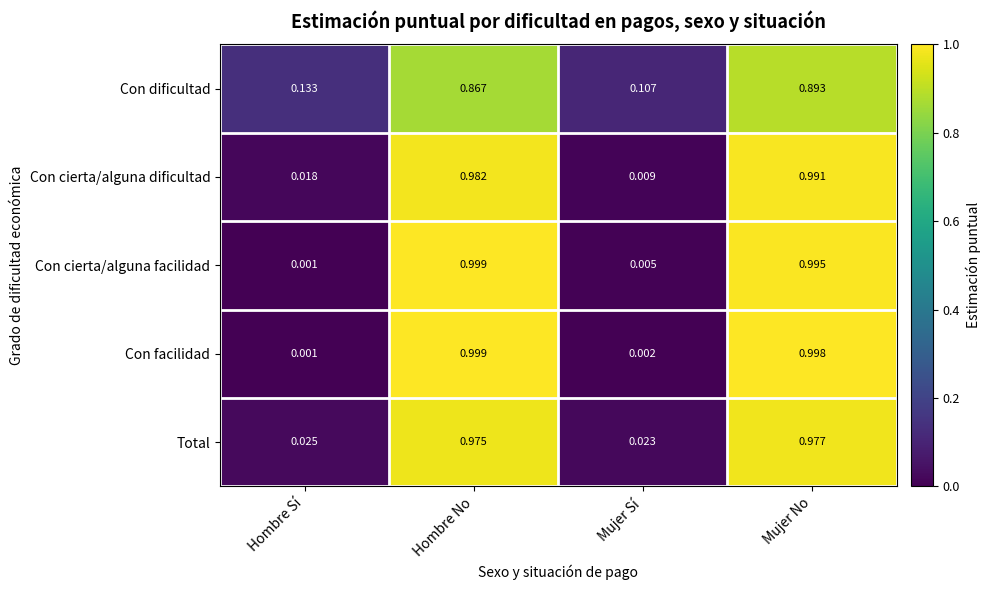

At which label does Con cierta/alguna dificultad reach its minimum?

Mujer Sí